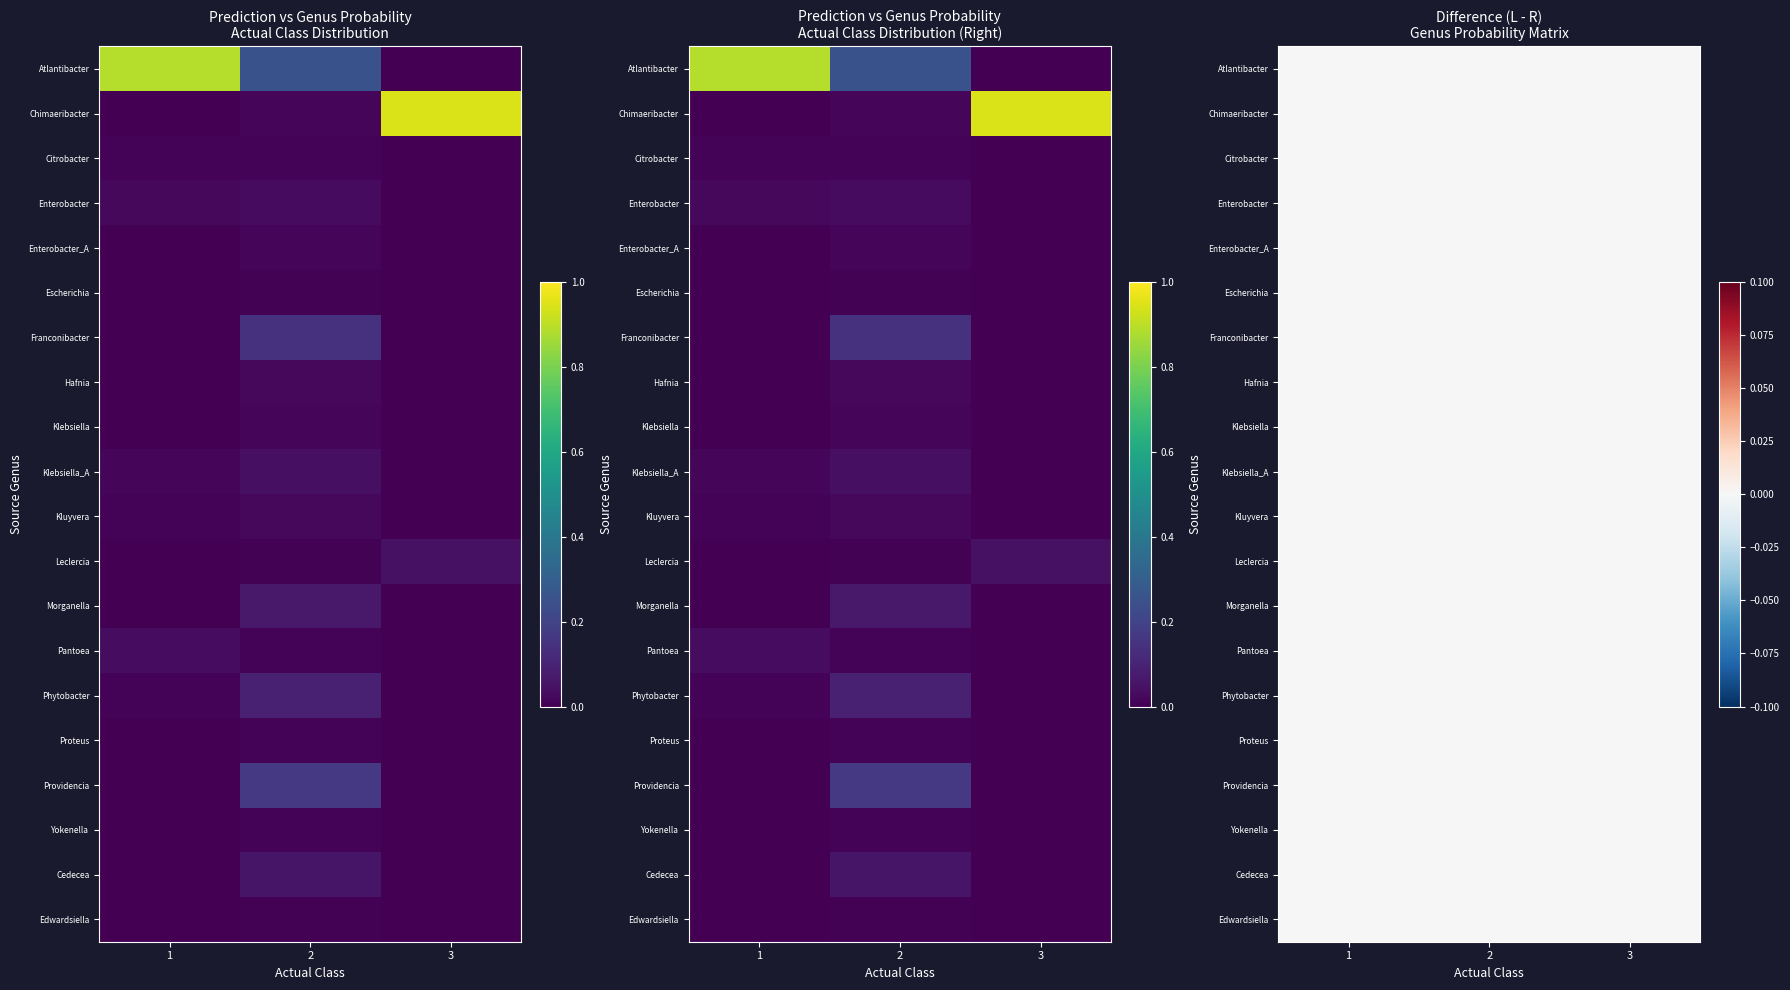

Is the value of g__Atlantibacter at 3_1 greater than the value of g__Enterobacter at 3_3?

No